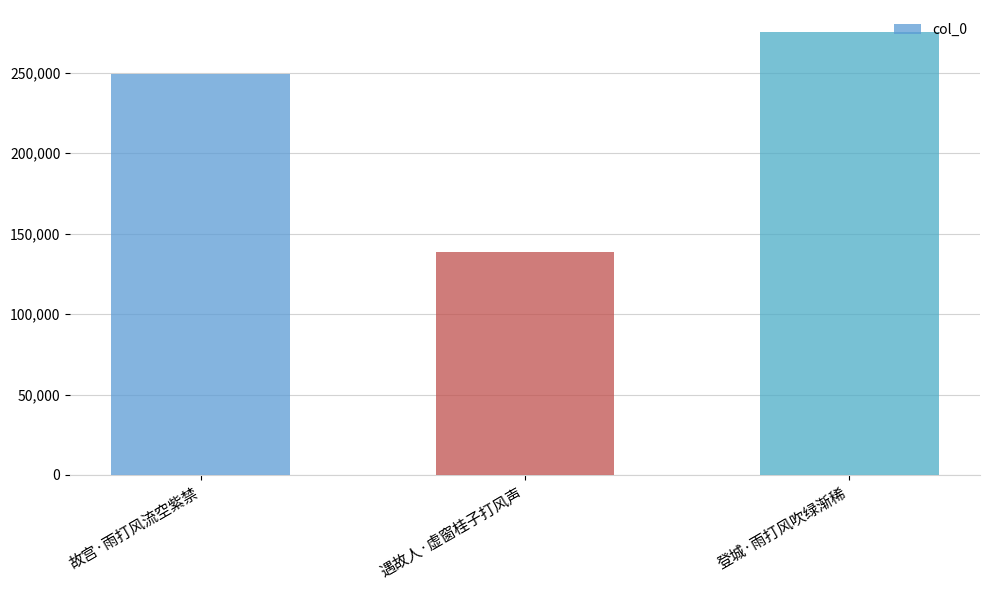

What position from the left is 遇故人·虚窗桂子打风声?

2